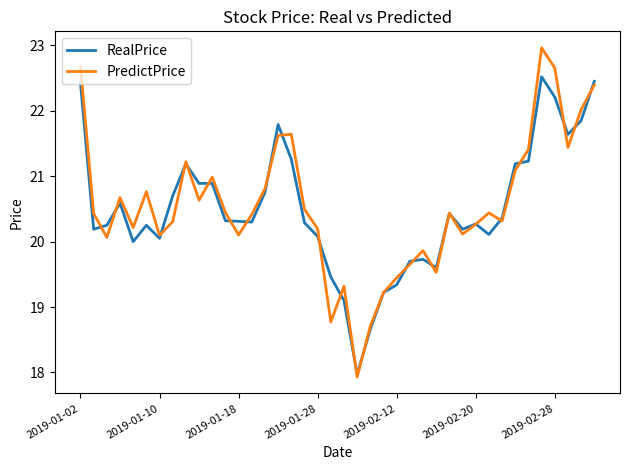

List the series in order of their peak value, lowest first.

RealPrice, PredictPrice